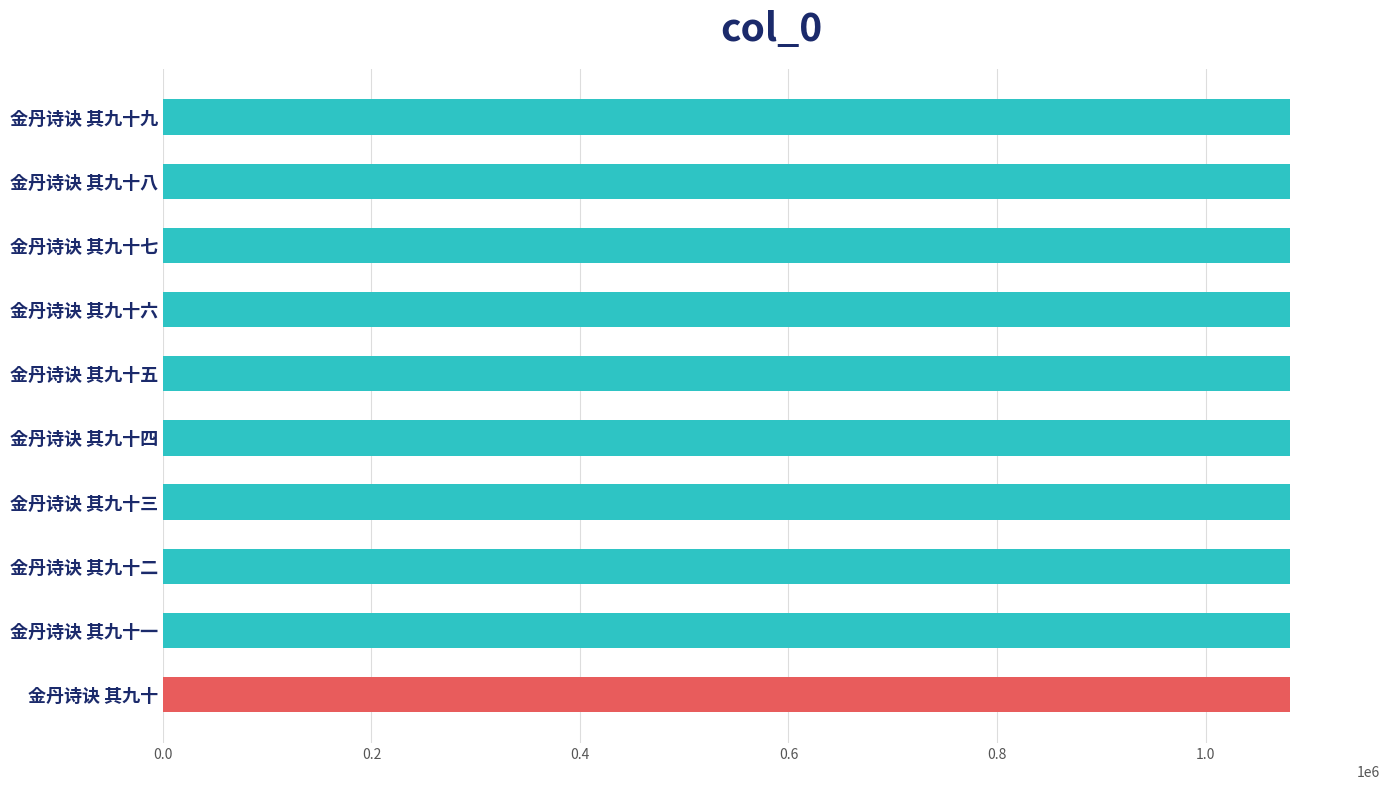

Approximately how many times larger is the value at 金丹诗诀 其九十八 compared to 金丹诗诀 其九十三?

1.0